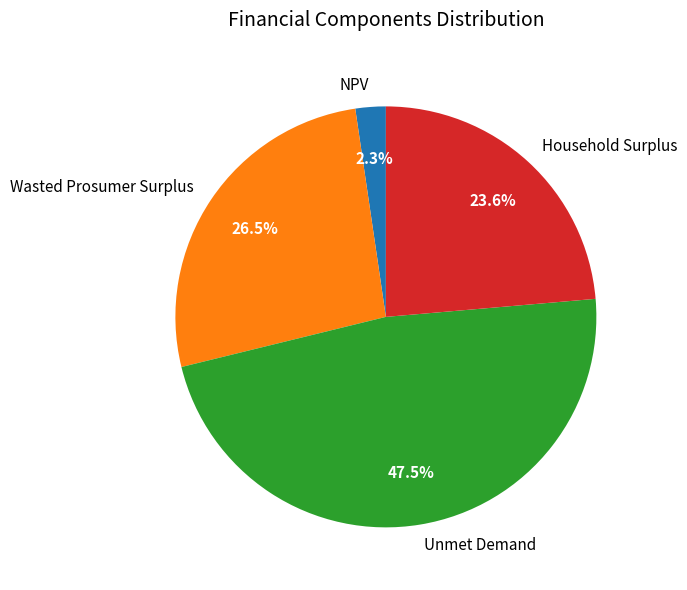

What is the ratio of the value at Unmet Demand to the value at Household Surplus?

2.0